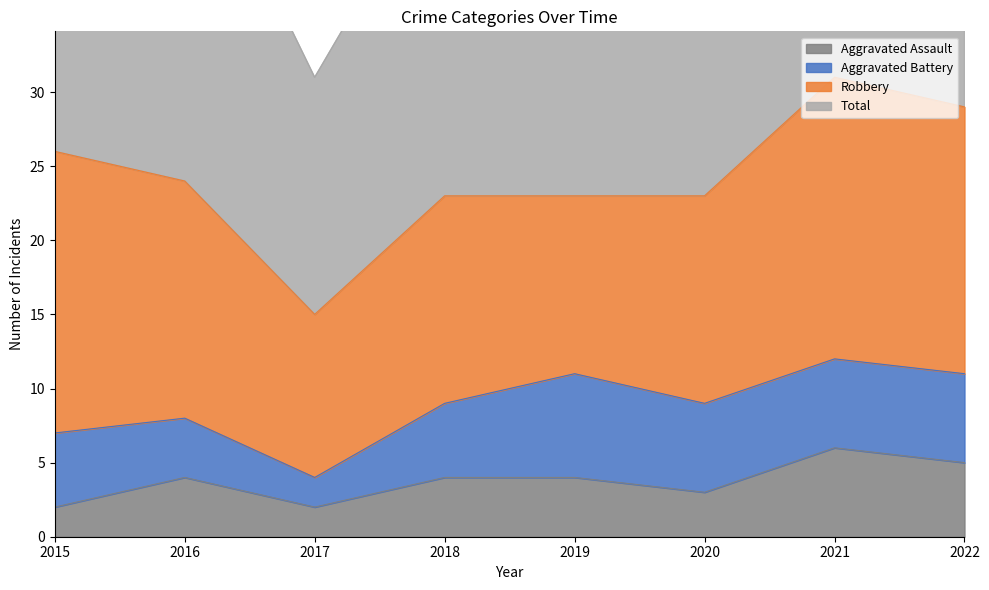

Which series has the largest range (max minus min)?

Total